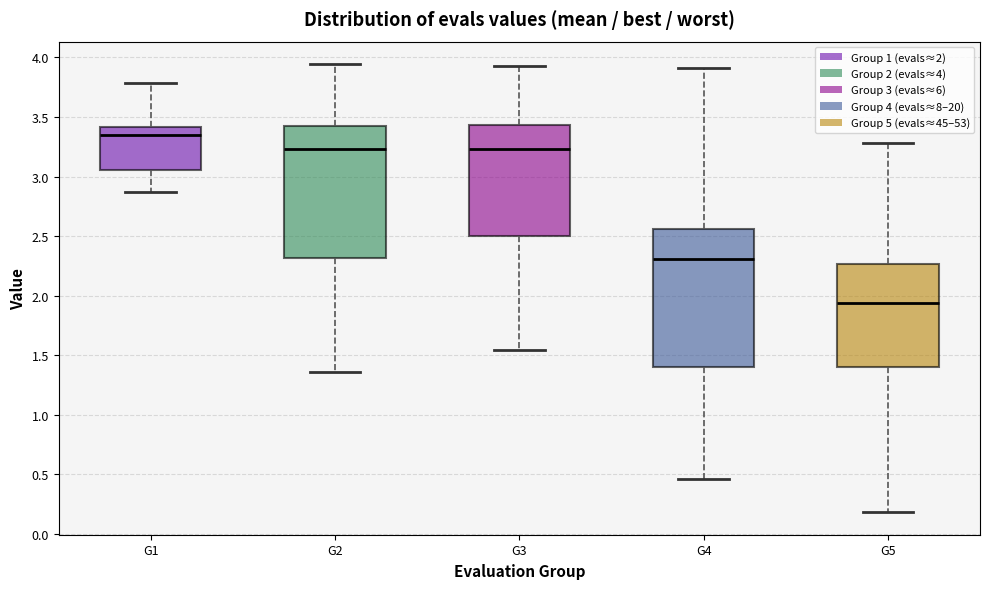

Reading left to right, transcribe this box plot: for each box, give where its median line is, the range the box spans, and where its two whiskers end, as read against the y-axis. The values are not printed on the chart, so give them approximately, as read against the axis.

G1: median 3.35, box 3.05 to 3.40, whiskers 2.85 to 3.80
G2: median 3.25, box 2.30 to 3.45, whiskers 1.35 to 3.95
G3: median 3.25, box 2.50 to 3.45, whiskers 1.55 to 3.95
G4: median 2.30, box 1.40 to 2.55, whiskers 0.45 to 3.90
G5: median 1.95, box 1.40 to 2.25, whiskers 0.20 to 3.30